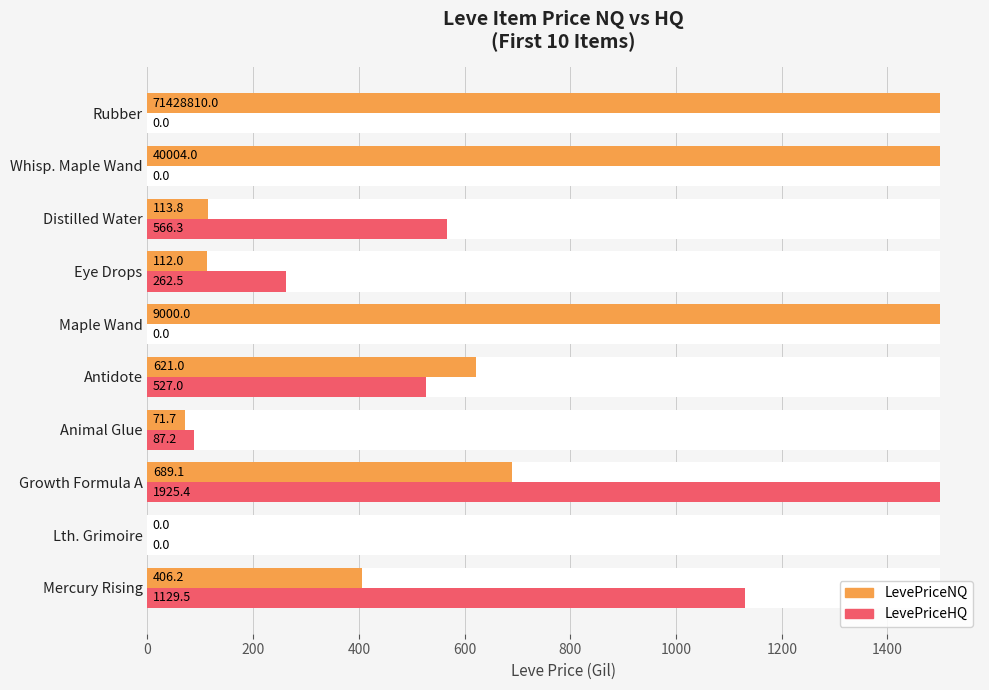

What is the sum of all LevePriceHQ values?

4072.5